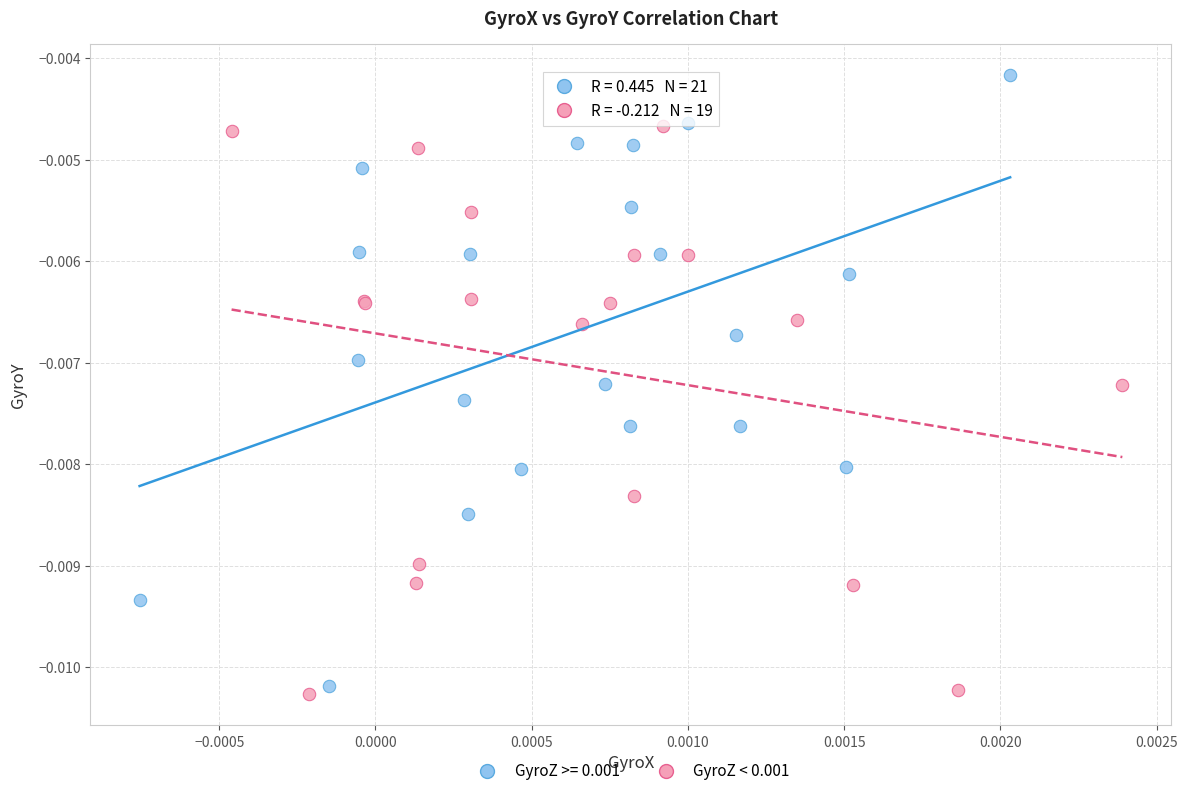

Which series reaches the maximum Y coordinate?

GyroZ >= 0.001